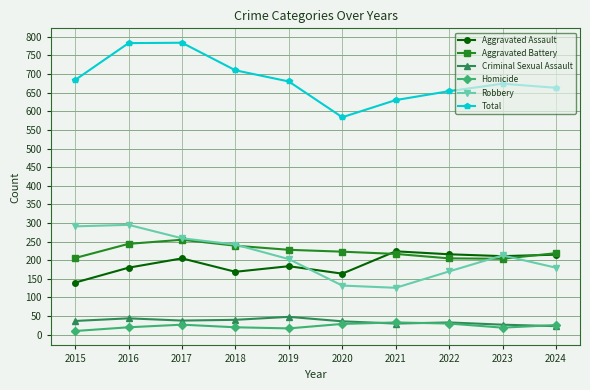

True or false: Criminal Sexual Assault has more than 0 points higher than both neighbors.

True